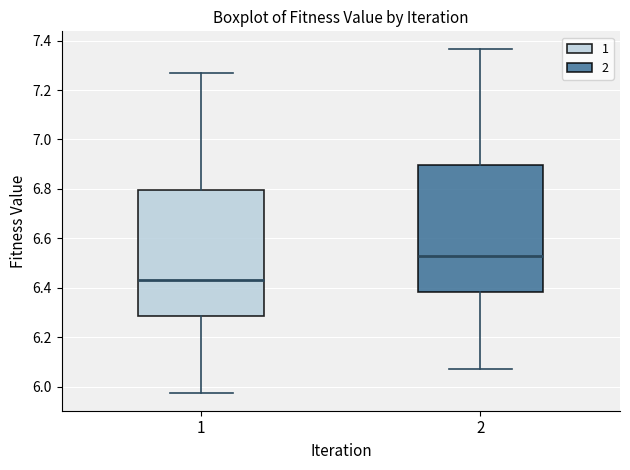

Reading left to right, transcribe this box plot: for each box, give where its median line is, the range the box spans, and where its two whiskers end, as read against the y-axis. The values are not printed on the chart, so give them approximately, as read against the axis.

1: median 6.44, box 6.28 to 6.80, whiskers 5.98 to 7.26
2: median 6.54, box 6.38 to 6.90, whiskers 6.08 to 7.36